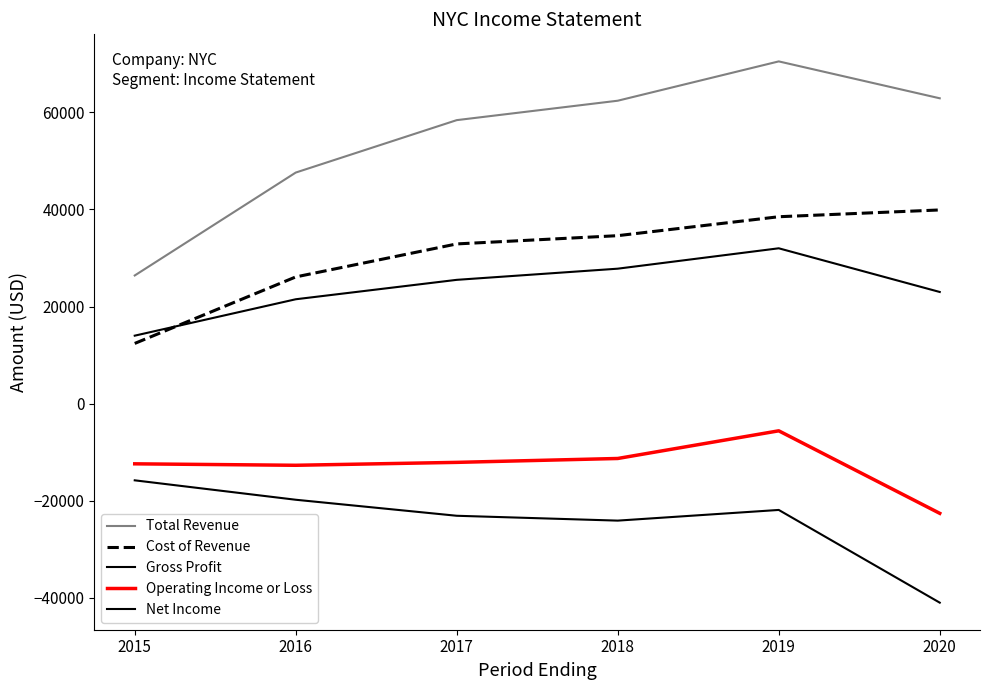

Is this an area chart (filled region under the line)?

No